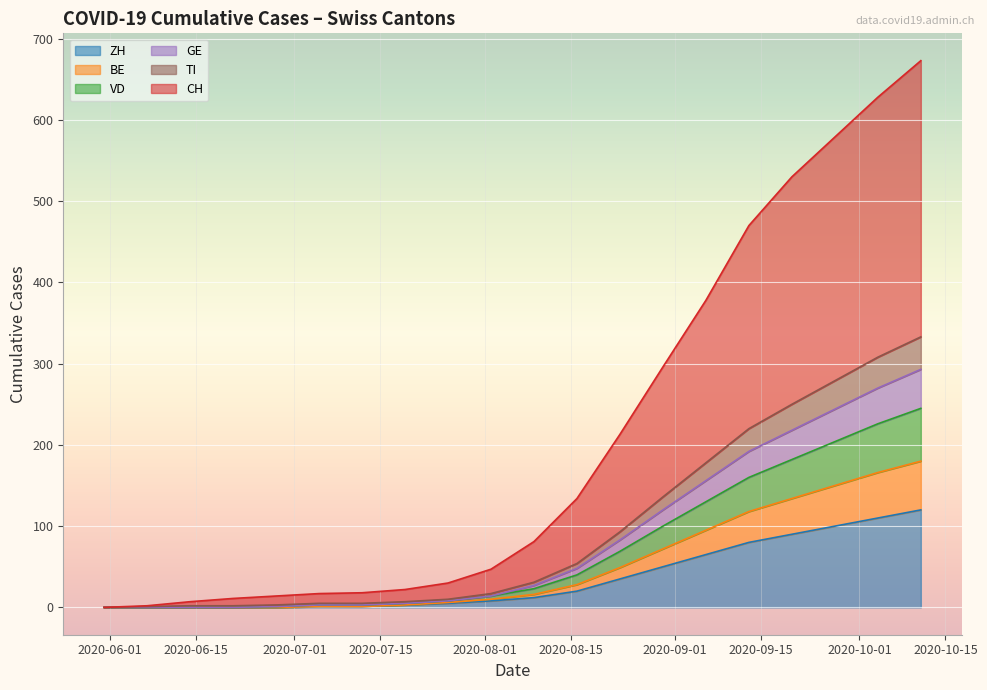

List the labels in order of CH value, smallest first.

2020-05-31, 2020-06-07, 2020-06-14, 2020-06-21, 2020-06-28, 2020-07-05, 2020-07-12, 2020-07-19, 2020-07-26, 2020-08-02, 2020-08-09, 2020-08-16, 2020-08-23, 2020-08-30, 2020-09-06, 2020-09-13, 2020-09-20, 2020-09-27, 2020-10-04, 2020-10-11